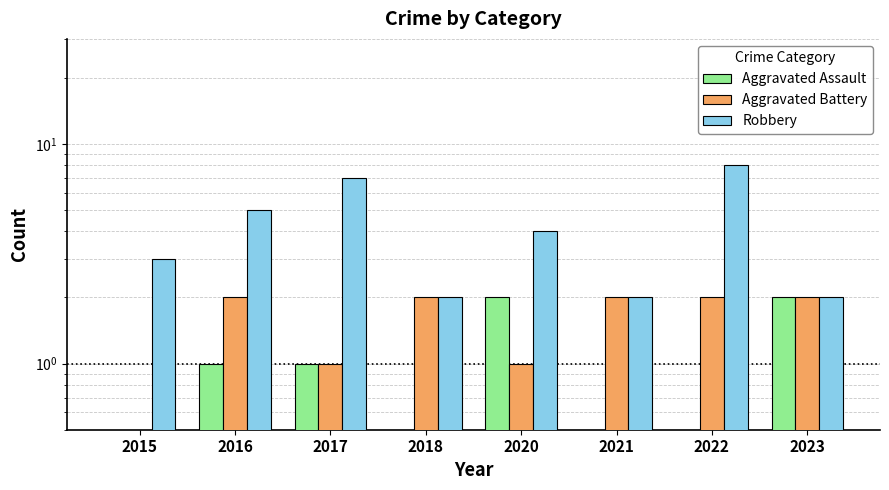

How many bars are there in total?

24